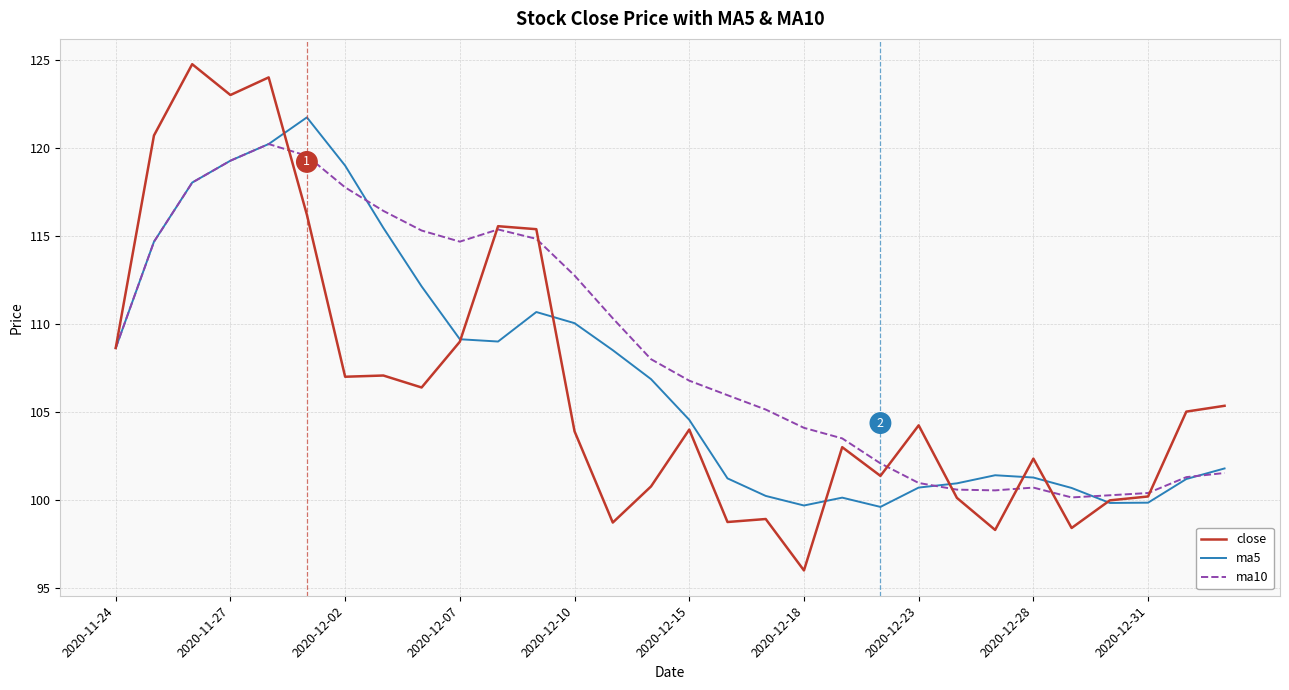

Which series has the widest spread of values?

close